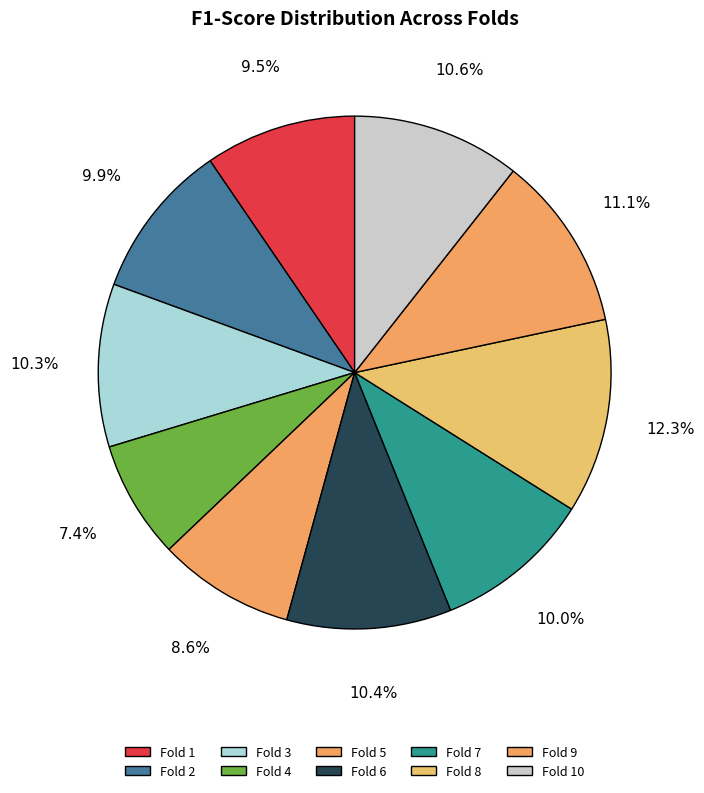

Do Fold 3 and Fold 10 together represent more than half of the pie?

No